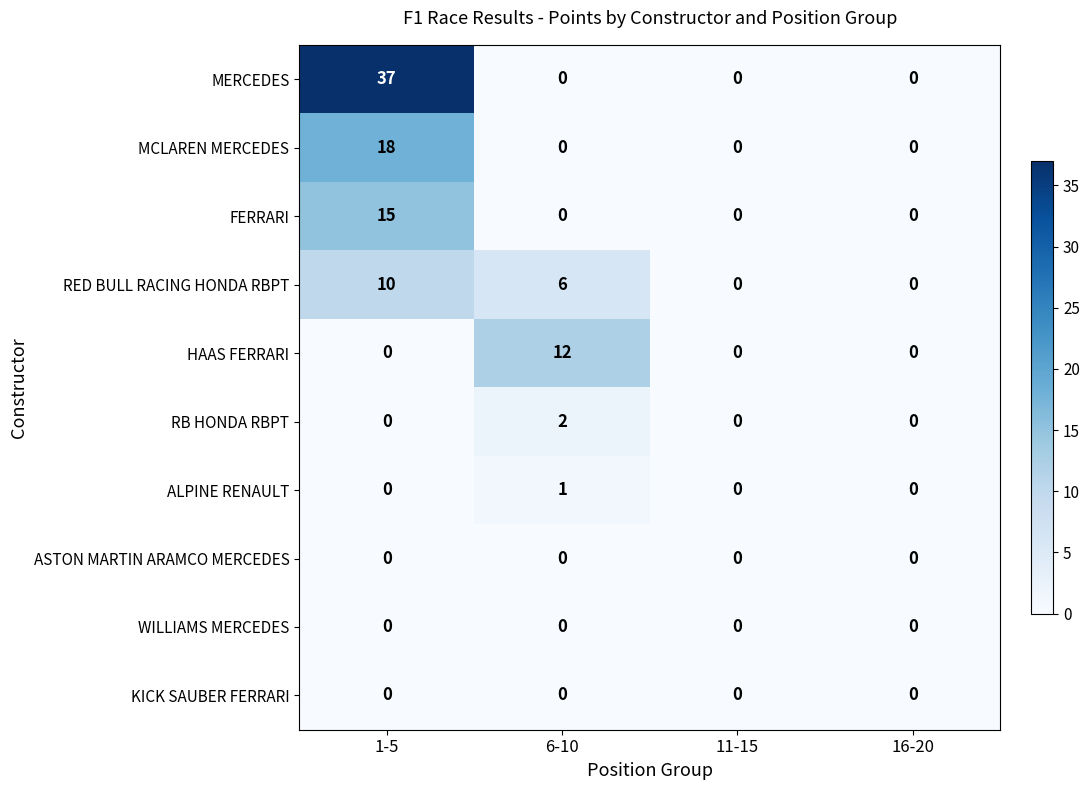

What is the total value across all series at 6-10?

21